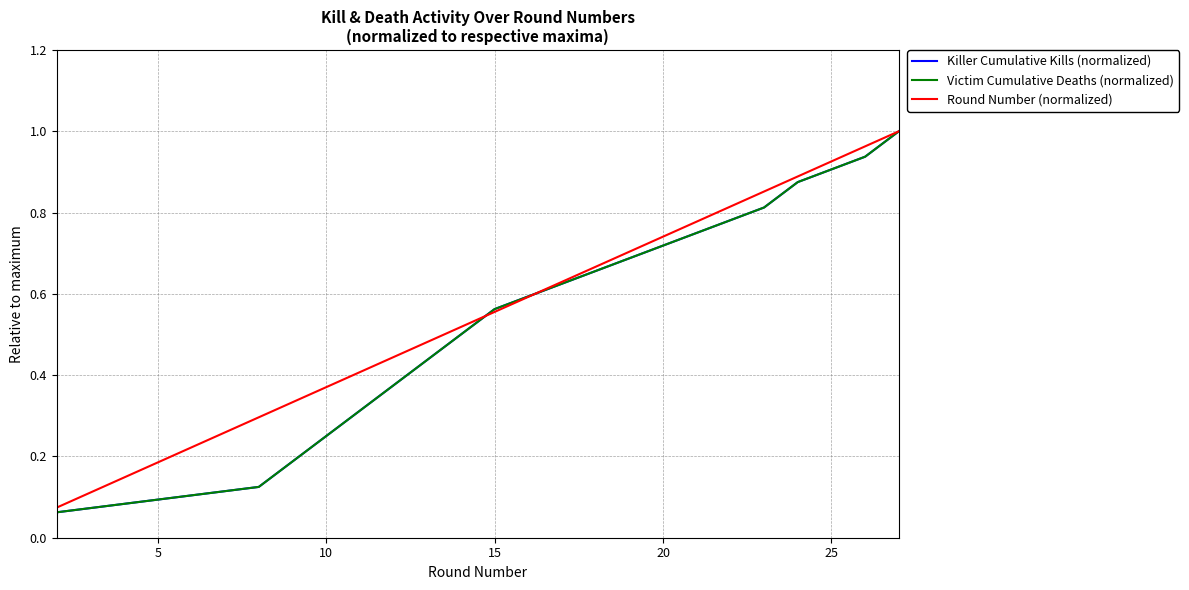

List the series in order of their peak value, lowest first.

Killer Cumulative Kills (normalized), Victim Cumulative Deaths (normalized), Round Number (normalized)